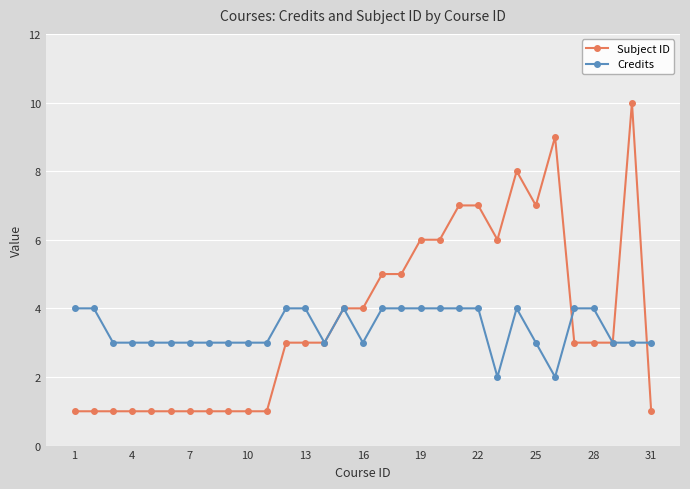

What is the minimum value for Credits?

2